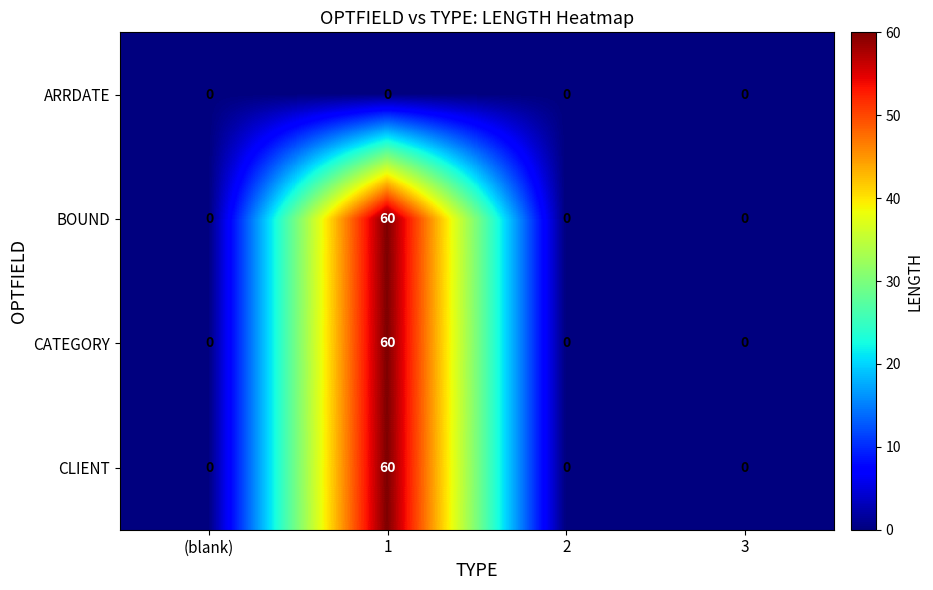

Is the value of CLIENT at 1 greater than the value of ARRDATE at (blank)?

Yes